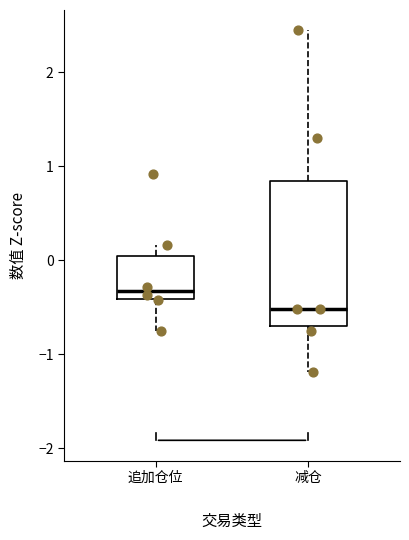

Comparing the boxes themselves (not the whiskers), which one is the tallest?

减仓